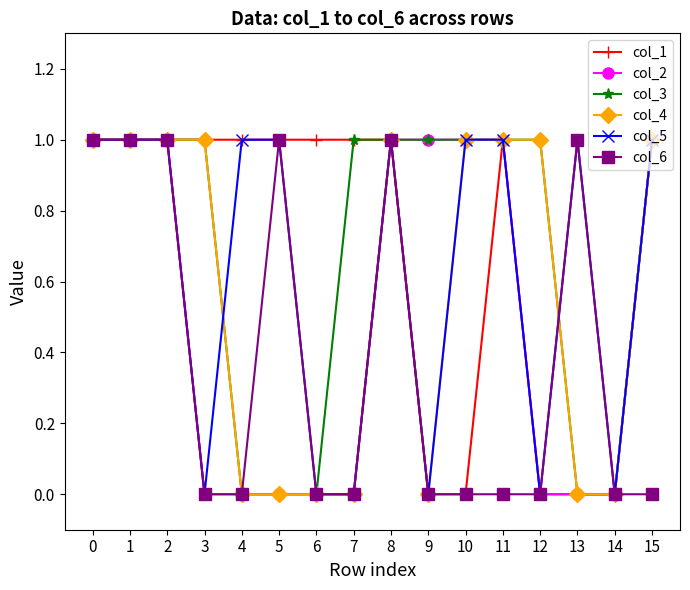

Reading right to left, extract all data points from this chart.

col_1: 15=1	14=0	13=0	12=0	11=1	10=0	9=0	8=1	7=1	6=1	5=1	4=1	3=1	2=1	1=1	0=1
col_2: 15=1	14=0	13=0	12=0	11=1	10=1	9=1	8=1	7=0	6=0	5=0	4=0	3=0	2=1	1=1	0=1
col_3: 15=1	14=0	13=0	12=1	11=1	10=1	9=1	8=1	7=1	6=0	5=0	4=0	3=1	2=1	1=1	0=1
col_4: 15=1	14=0	13=0	12=1	11=1	10=1	9=0	8=1	7=0	6=0	5=0	4=0	3=1	2=1	1=1	0=1
col_5: 15=1	14=0	13=1	12=0	11=1	10=1	9=0	8=1	7=0	6=0	5=1	4=1	3=0	2=1	1=1	0=1
col_6: 15=0	14=0	13=1	12=0	11=0	10=0	9=0	8=1	7=0	6=0	5=1	4=0	3=0	2=1	1=1	0=1